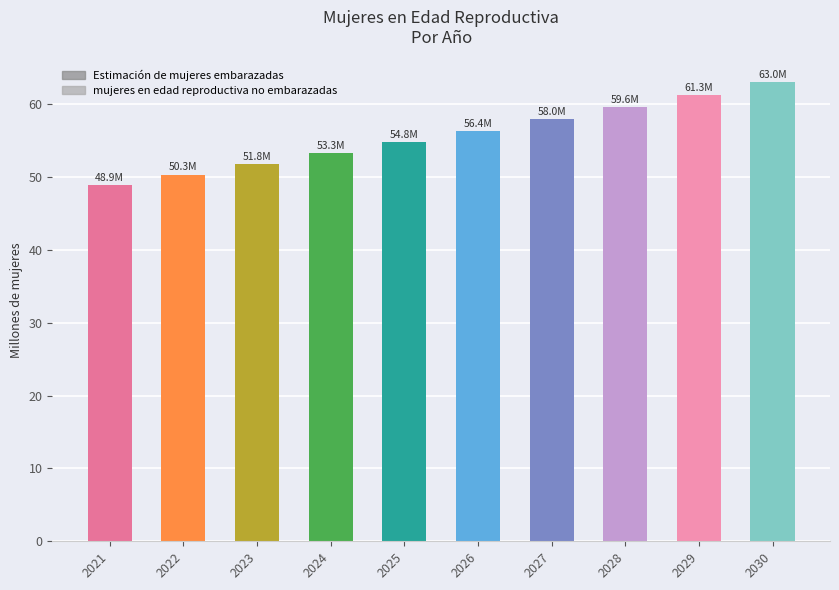

Rank the categories by value from highest to lowest.

2030, 2029, 2028, 2027, 2026, 2025, 2024, 2023, 2022, 2021